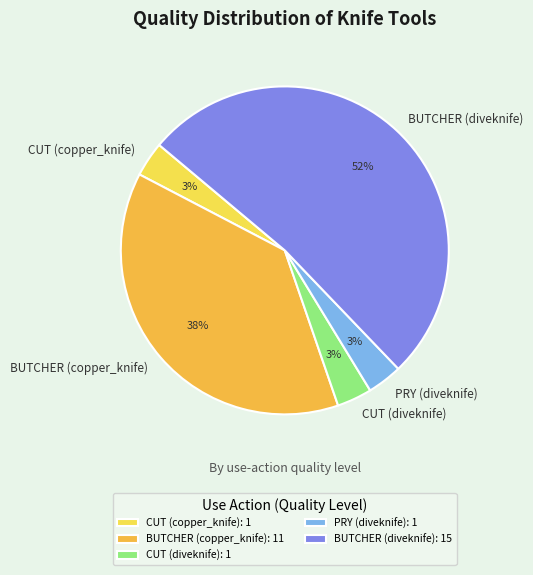

Does PRY (diveknife) account for over 50% of the chart?

No